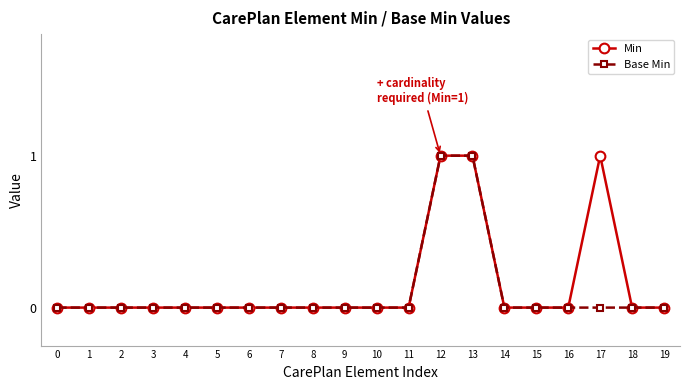

How many lines are shown in the chart?

2